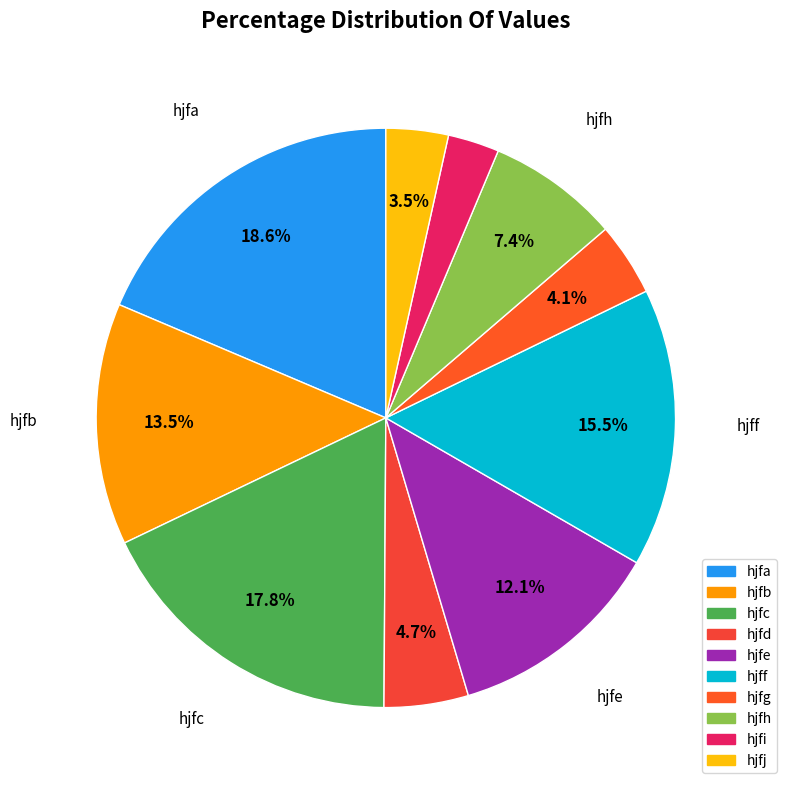

How many slices are in this pie chart?

10